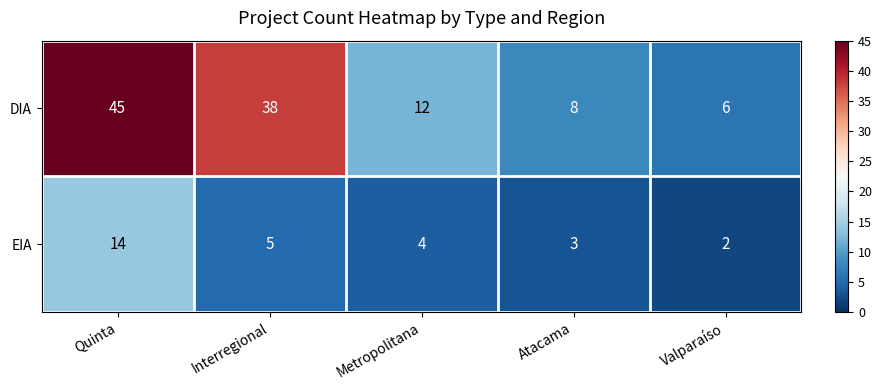

True or false: DIA has a value of 45 at Quinta.

True